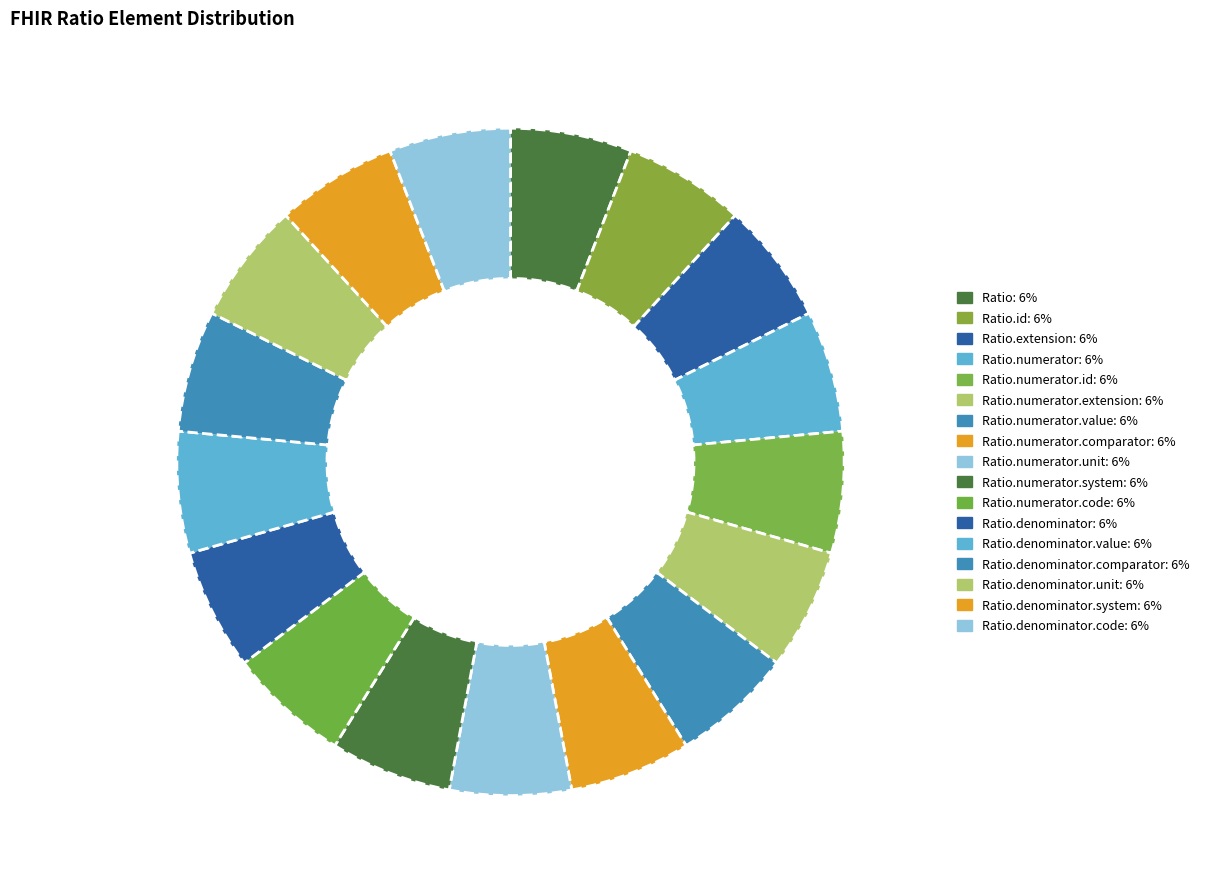

How many slices are in this pie chart?

17